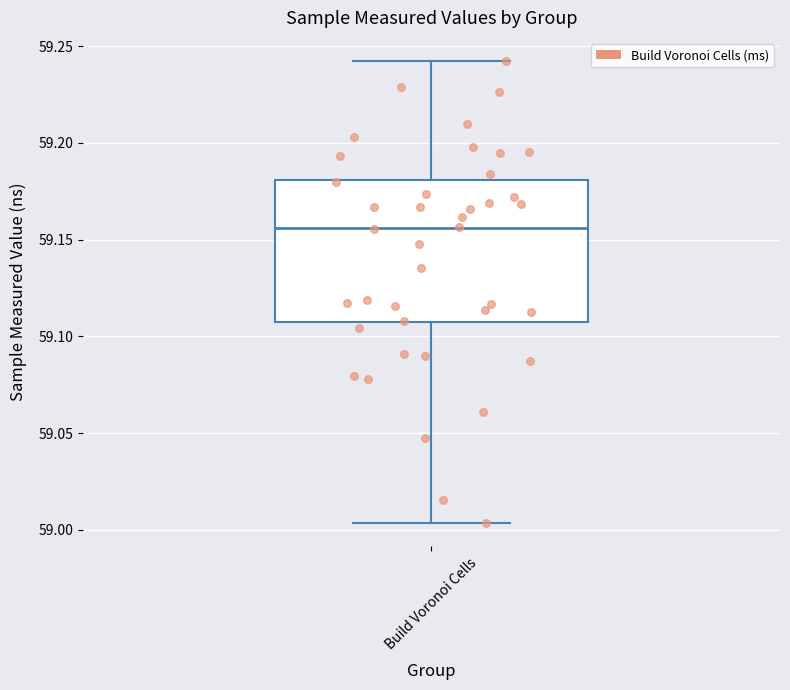

Transcribe this box plot: give where the median line is, the range the box spans, and where the two whiskers end, as read against the y-axis. The values are not printed on the chart, so give them approximately, as read against the axis.

median 59.155, box 59.105 to 59.180, whiskers 59.005 to 59.240